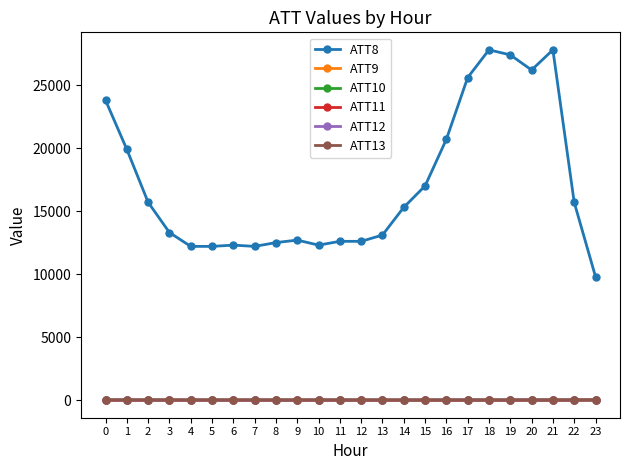

True or false: ATT11 and ATT12 intersect in this chart.

False